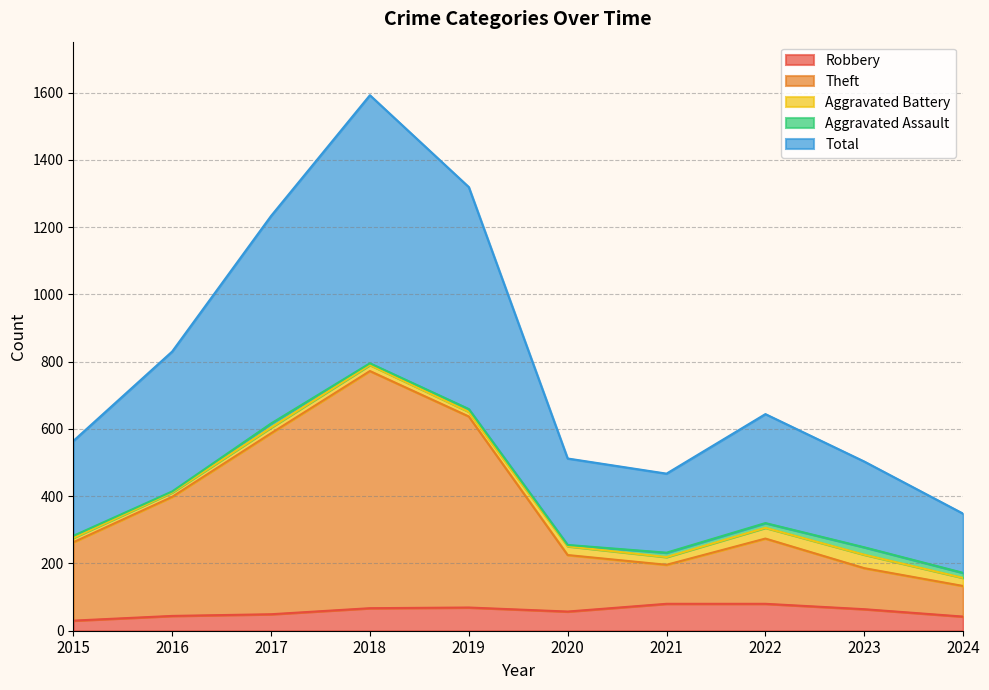

Where is the first local maximum for Theft?

2018